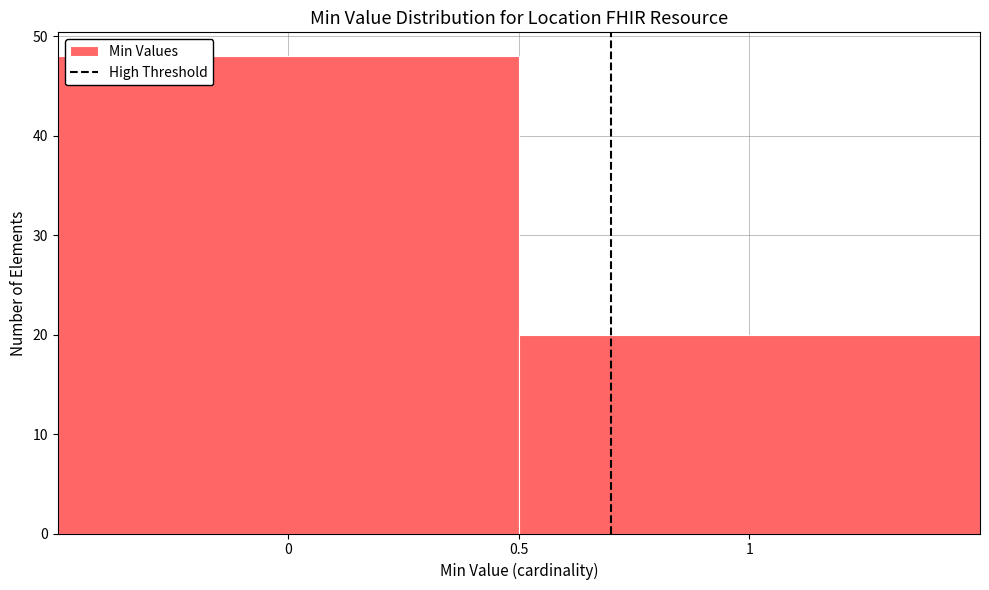

How tall is the bar that spans -0.5 to 0.5 on the x-axis? The values are not printed on the chart, so give them approximately, as read against the axis.

48